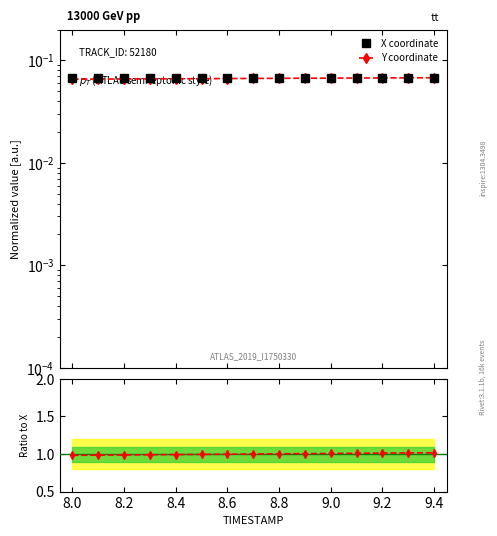

What is the value of the Y coordinate point at the 2nd from the left?

0.1